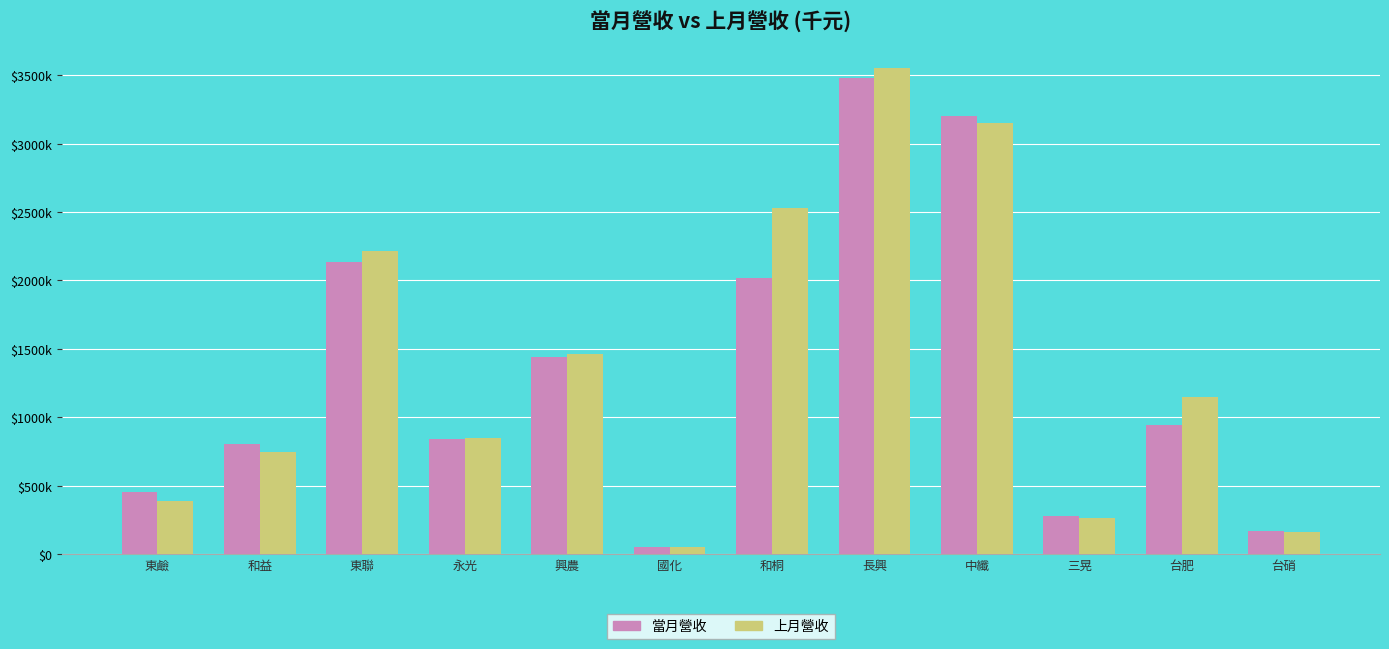

Which series has the largest range (max minus min)?

上月營收